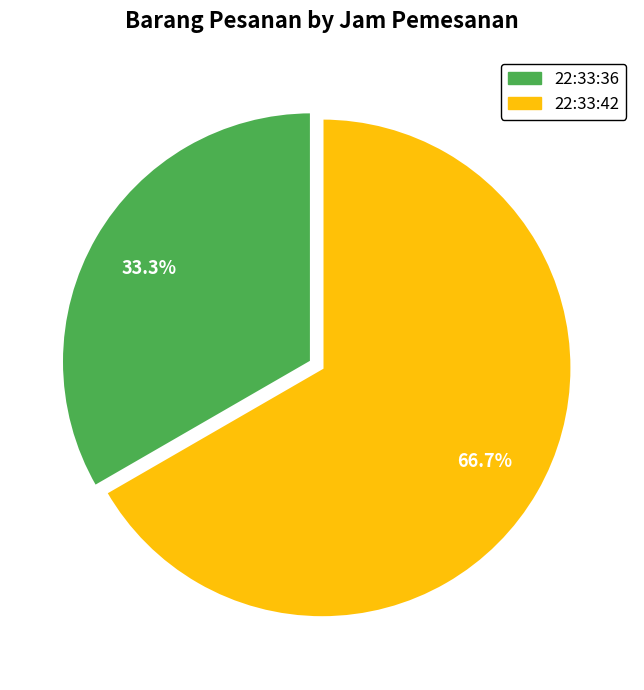

Approximately how many times larger is the value at 22:33:42 compared to 22:33:36?

2.0